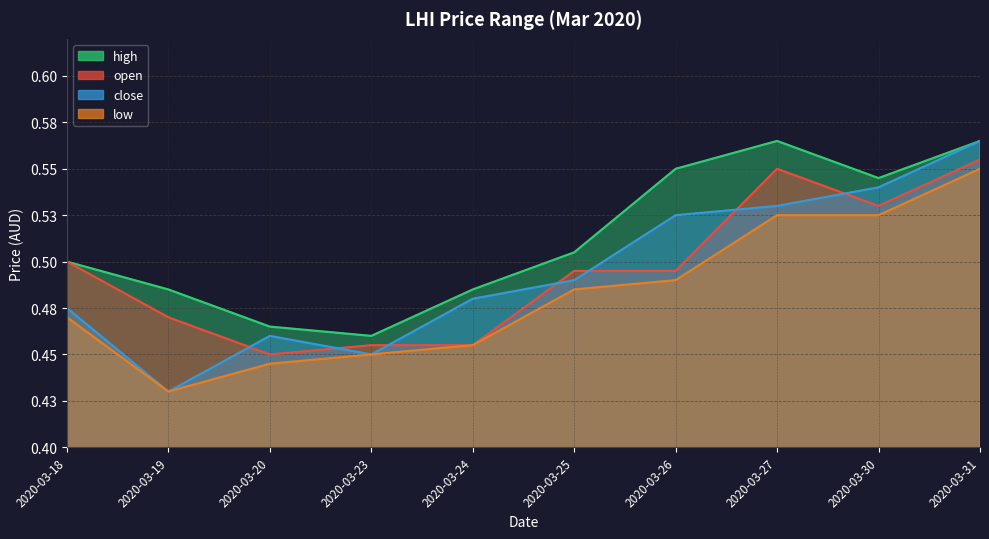

List the labels in order of close value, smallest first.

2020-03-19, 2020-03-23, 2020-03-20, 2020-03-18, 2020-03-24, 2020-03-25, 2020-03-26, 2020-03-27, 2020-03-30, 2020-03-31